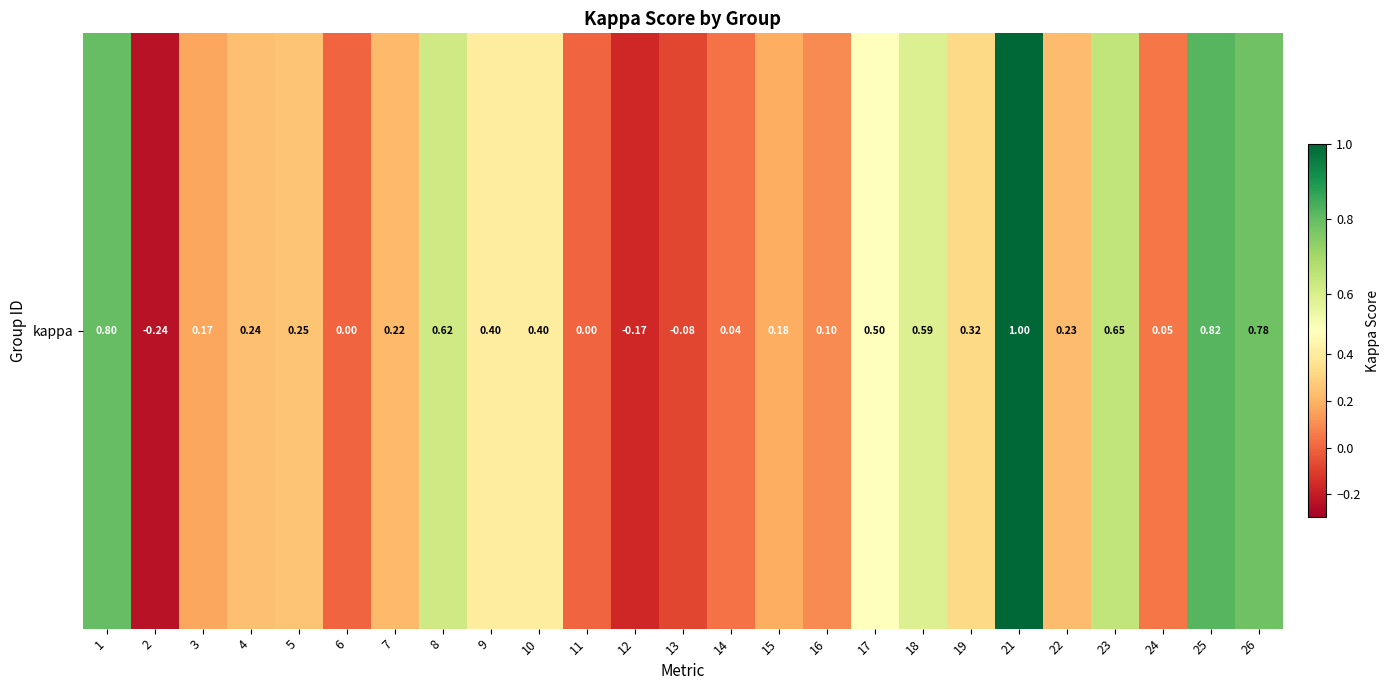

List the labels in order of value, smallest first.

2, 12, 13, 6, 11, 14, 24, 16, 3, 15, 7, 22, 4, 5, 19, 10, 9, 17, 18, 8, 23, 26, 1, 25, 21